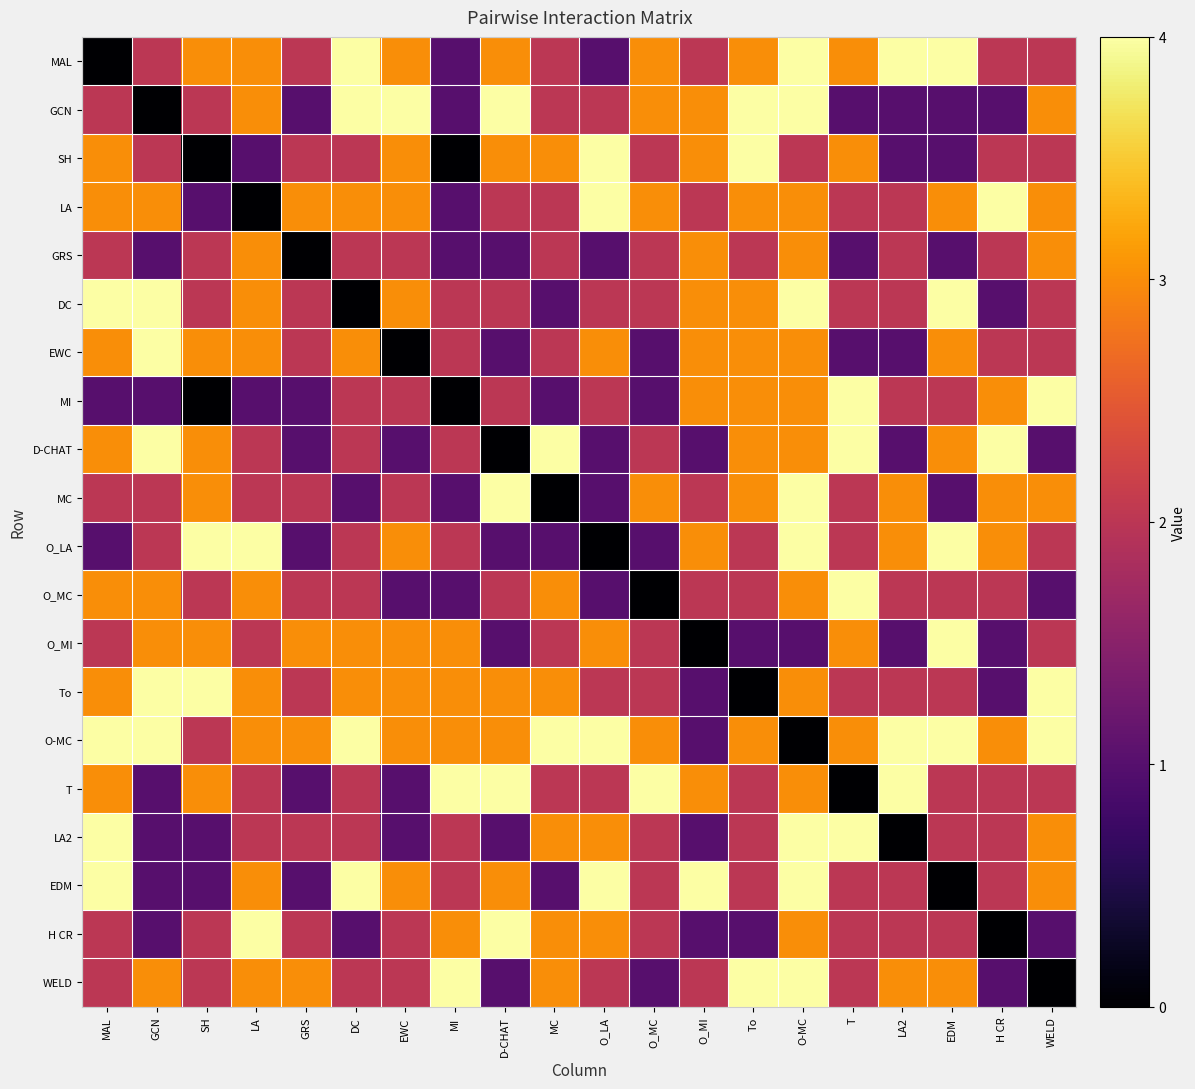

Which label corresponds to the largest value in the chart?

DC